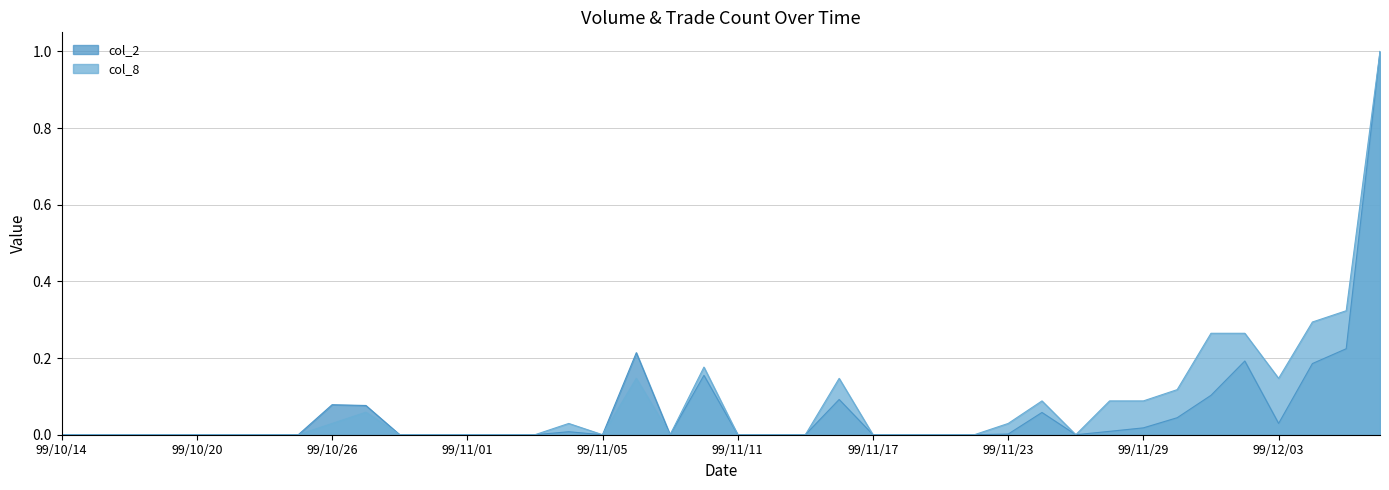

Reading left to right, transcribe all the data shown in this chart.

col_2: 99/10/14=0.0	99/10/15=0.0	99/10/18=0.0	99/10/19=0.0	99/10/20=0.0	99/10/21=0.0	99/10/22=0.0	99/10/25=0.0	99/10/26=0.1	99/10/27=0.1	99/10/28=0.0	99/10/29=0.0	99/11/01=0.0	99/11/02=0.0	99/11/03=0.0	99/11/04=0.0	99/11/05=0.0	99/11/08=0.2	99/11/09=0.0	99/11/10=0.2	99/11/11=0.0	99/11/12=0.0	99/11/15=0.0	99/11/16=0.1	99/11/17=0.0	99/11/18=0.0	99/11/19=0.0	99/11/22=0.0	99/11/23=0.0	99/11/24=0.1	99/11/25=0.0	99/11/26=0.0	99/11/29=0.0	99/11/30=0.0	99/12/01=0.1	99/12/02=0.2	99/12/03=0.0	99/12/06=0.2	99/12/07=0.2	99/12/08=1.0
col_8: 99/10/14=0.0	99/10/15=0.0	99/10/18=0.0	99/10/19=0.0	99/10/20=0.0	99/10/21=0.0	99/10/22=0.0	99/10/25=0.0	99/10/26=0.0	99/10/27=0.1	99/10/28=0.0	99/10/29=0.0	99/11/01=0.0	99/11/02=0.0	99/11/03=0.0	99/11/04=0.0	99/11/05=0.0	99/11/08=0.1	99/11/09=0.0	99/11/10=0.2	99/11/11=0.0	99/11/12=0.0	99/11/15=0.0	99/11/16=0.1	99/11/17=0.0	99/11/18=0.0	99/11/19=0.0	99/11/22=0.0	99/11/23=0.0	99/11/24=0.1	99/11/25=0.0	99/11/26=0.1	99/11/29=0.1	99/11/30=0.1	99/12/01=0.3	99/12/02=0.3	99/12/03=0.1	99/12/06=0.3	99/12/07=0.3	99/12/08=1.0